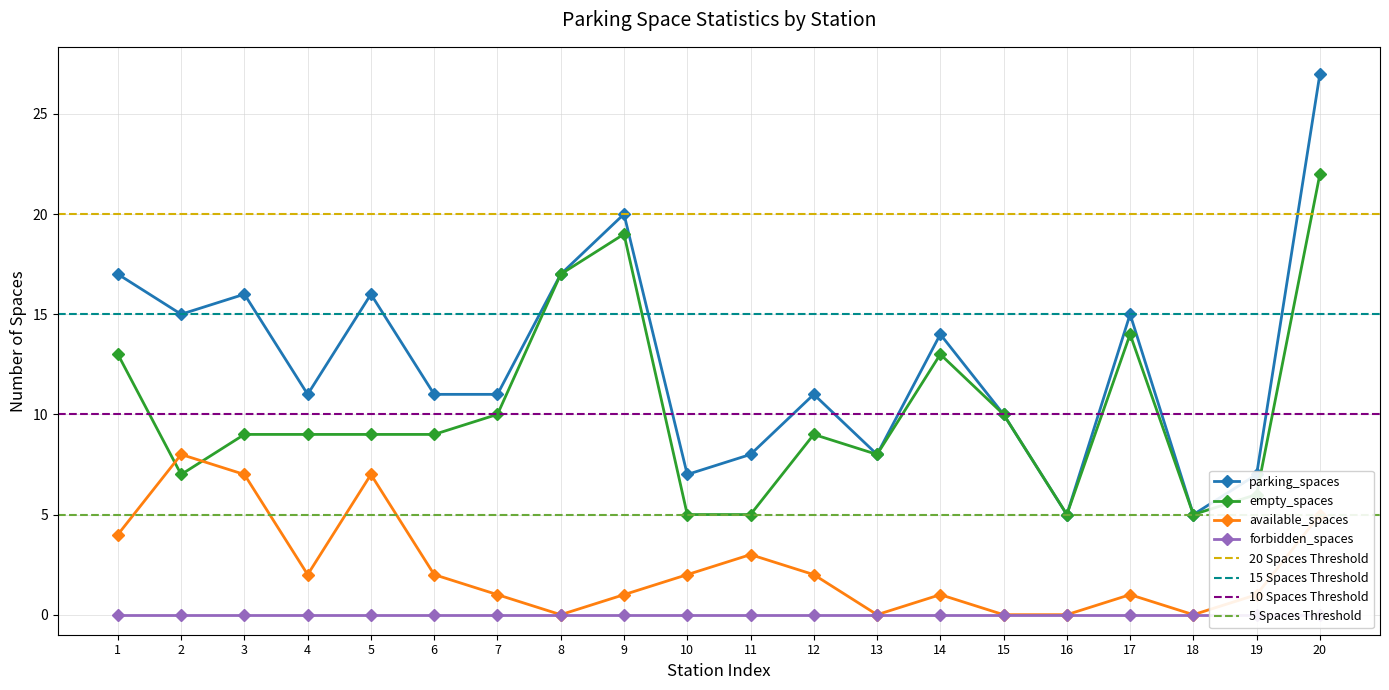

True or false: available_spaces and parking_spaces cross at least once.

False